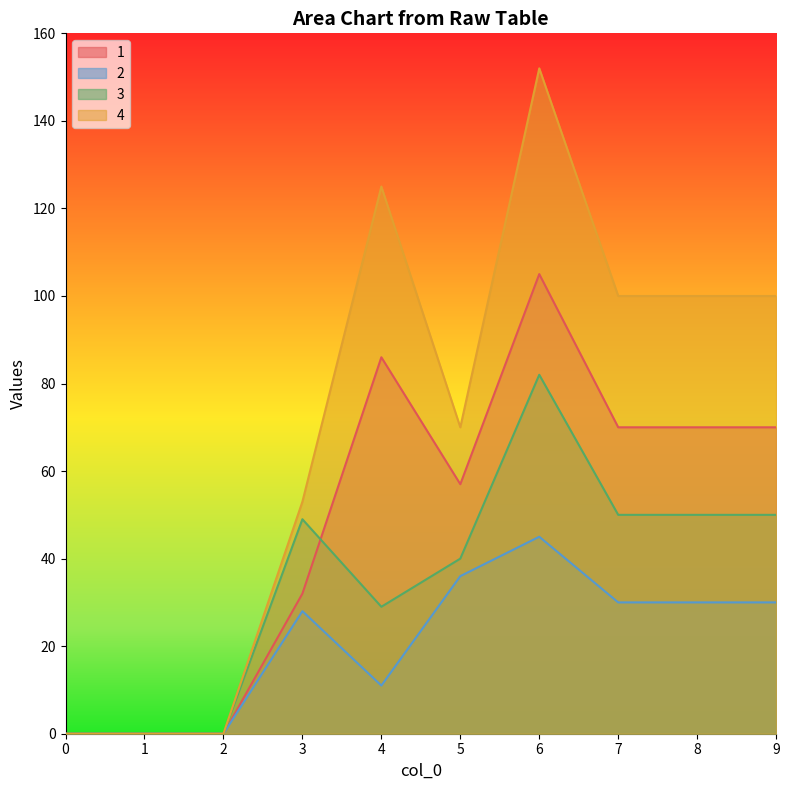

Which series has the largest total across all categories?

4